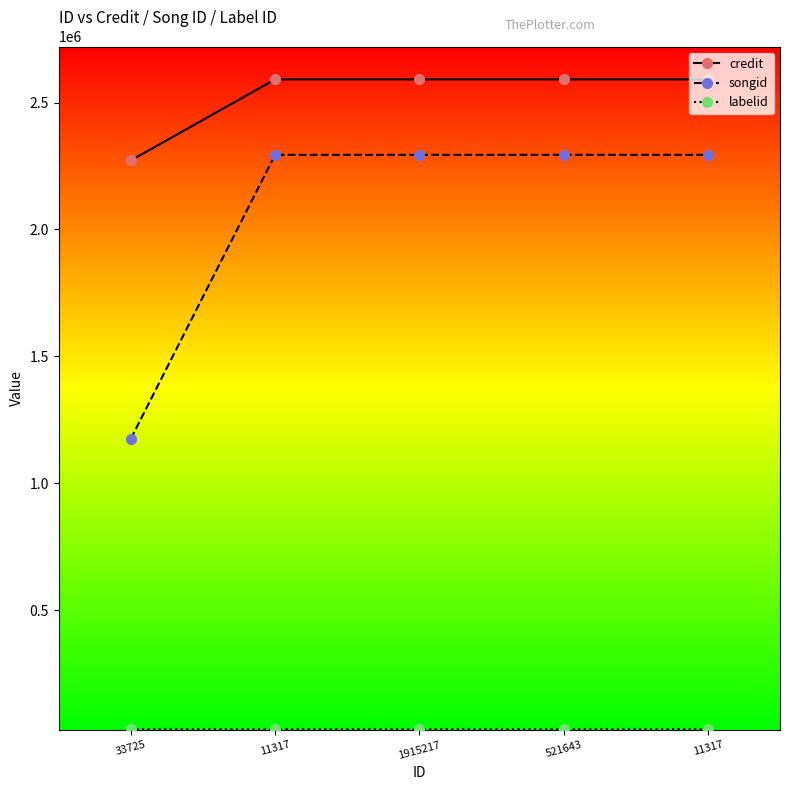

True or false: credit has a value of 1192852 at 11317.

False